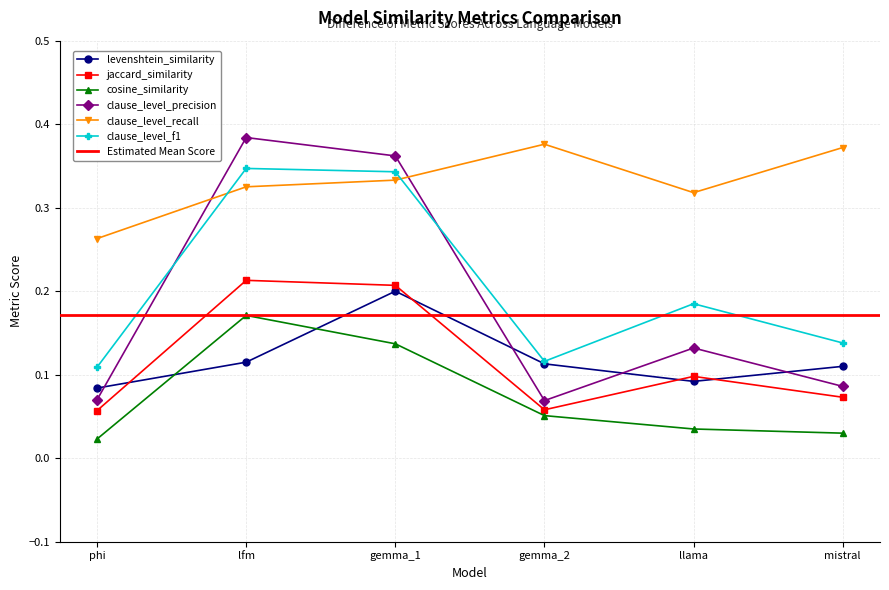

At which label is jaccard_similarity closest to 0?

phi